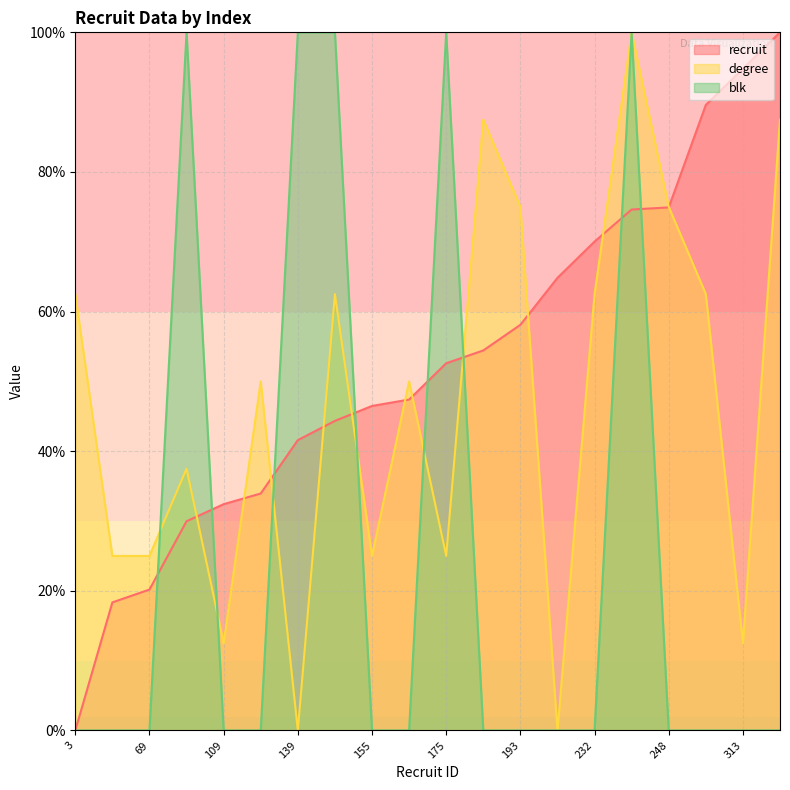

Where is recruit nearest to the value 50?

158